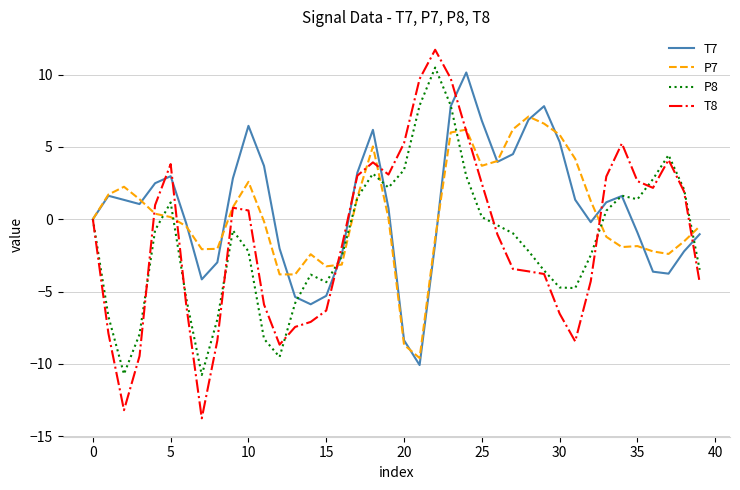

What is the lowest value of the P7 series?

-9.6